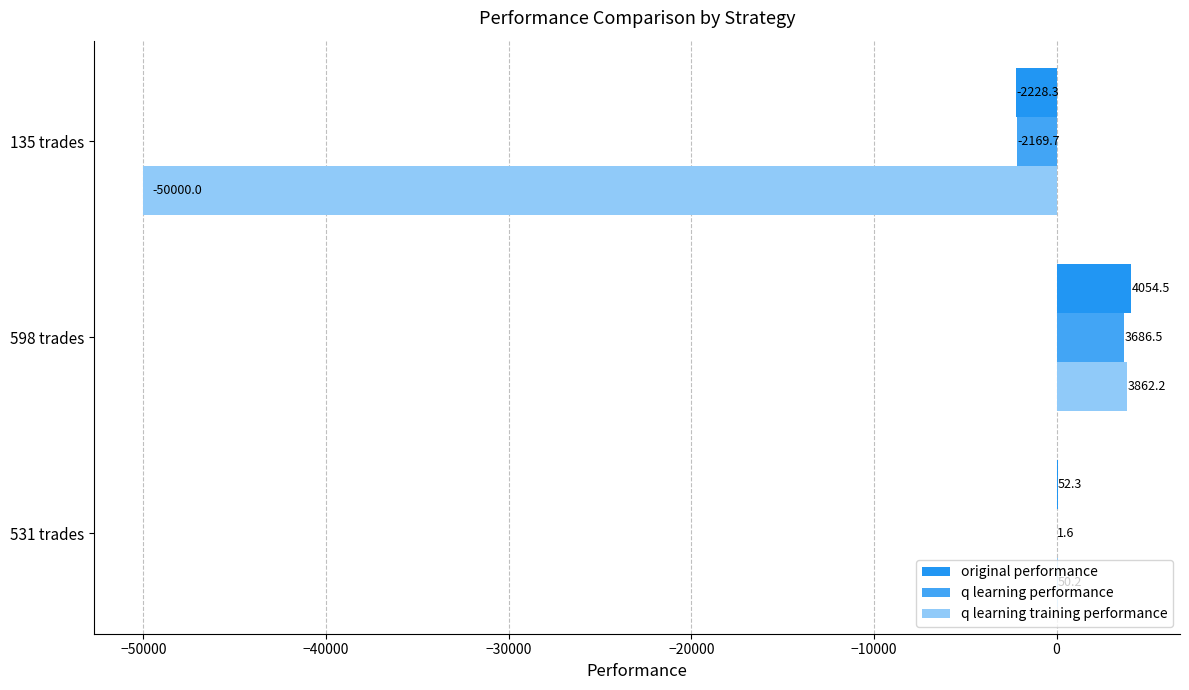

Count the number of data series in this chart.

3